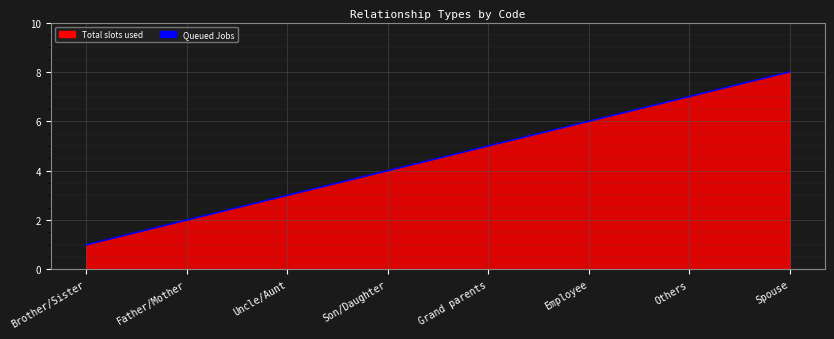

What is the greatest value displayed?

8